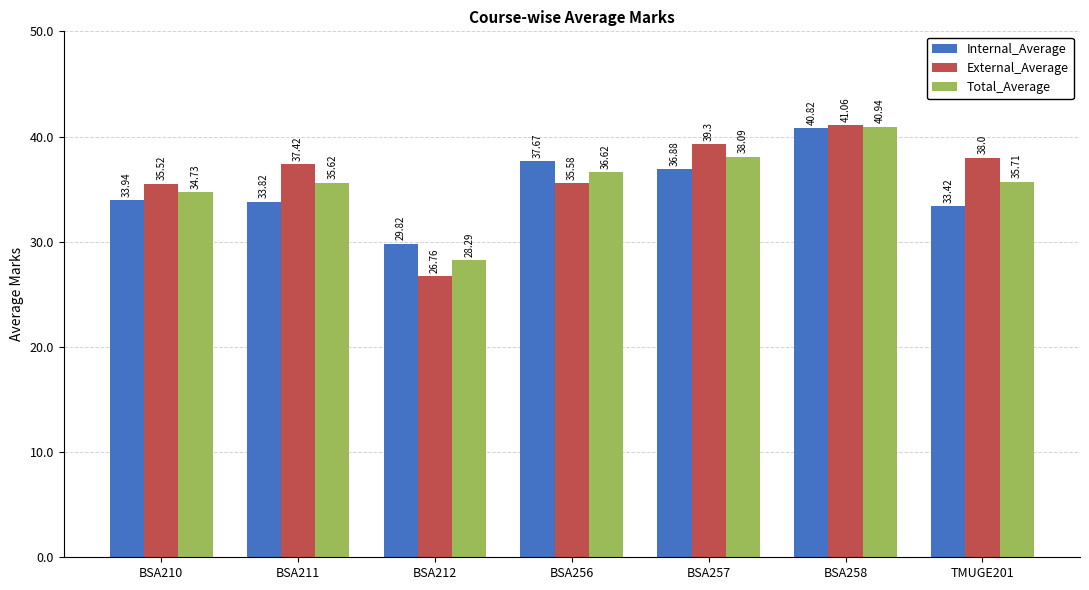

At which label does External_Average reach its peak?

BSA258